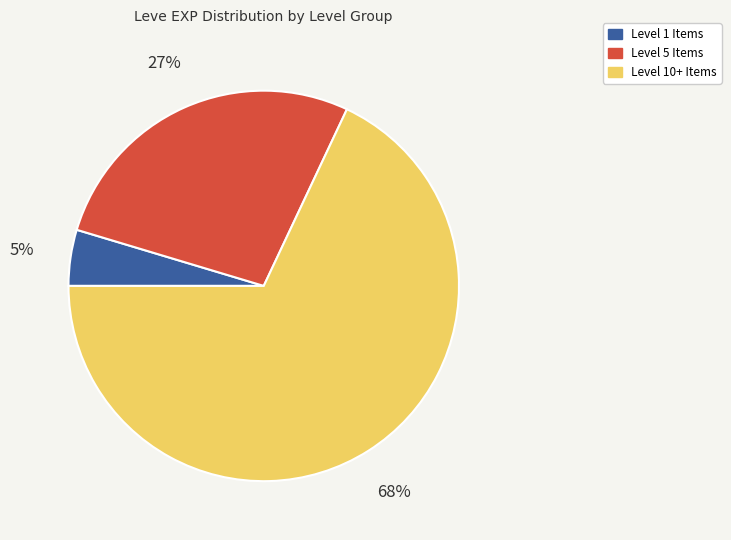

The Level 1 Items slice represents 5% of the pie. True or false?

True